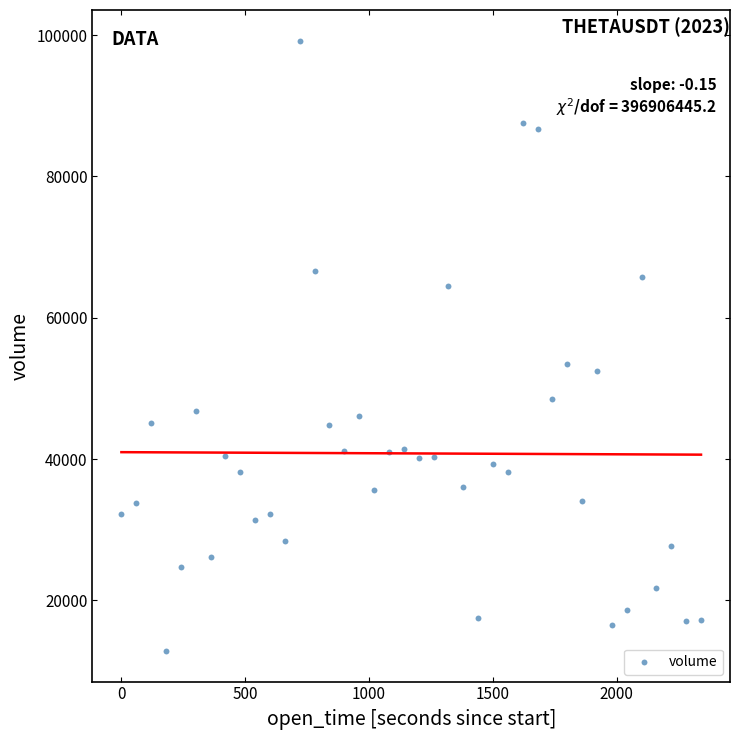

What is the range of X values (max minus min)?

2340.0